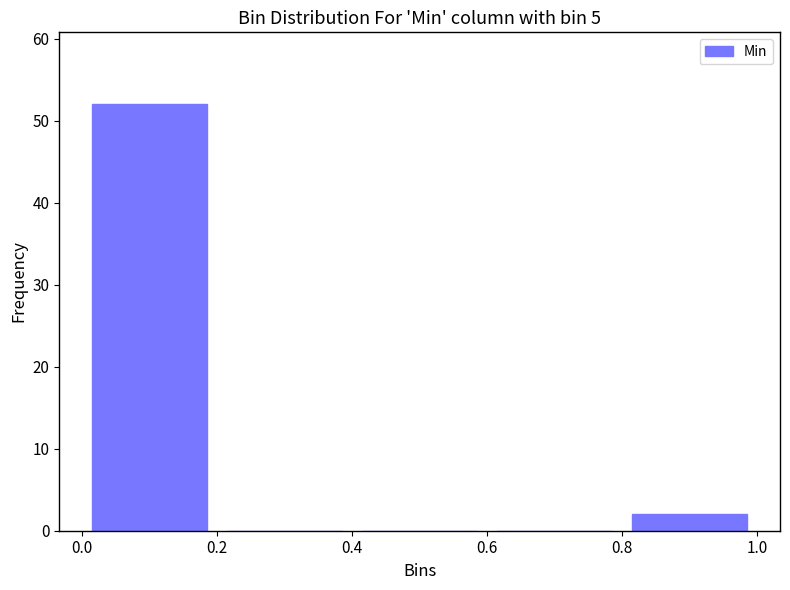

Reading left to right, list every bar in this chart as the range it spans on the x-axis followed by its height. The values are not printed on the chart, so give them approximately, as read against the axis.

0.0 to 0.2: 52
0.2 to 0.4: 0
0.4 to 0.6: 0
0.6 to 0.8: 0
0.8 to 1.0: 2